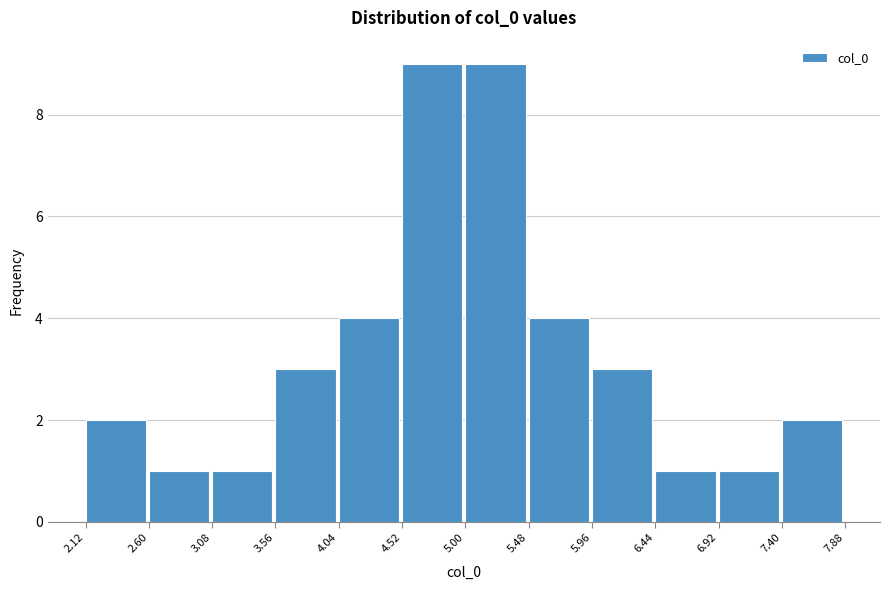

How tall is the bar that spans 2.12 to 2.60 on the x-axis? The values are not printed on the chart, so give them approximately, as read against the axis.

2